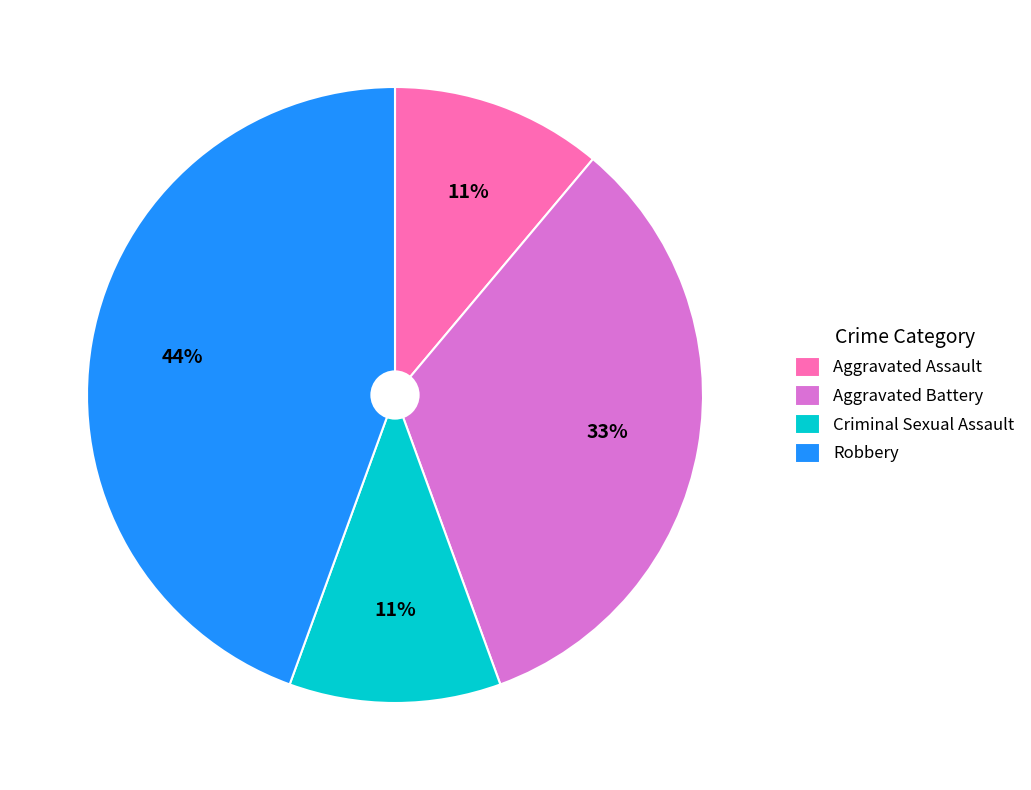

How many slices are in this pie chart?

4